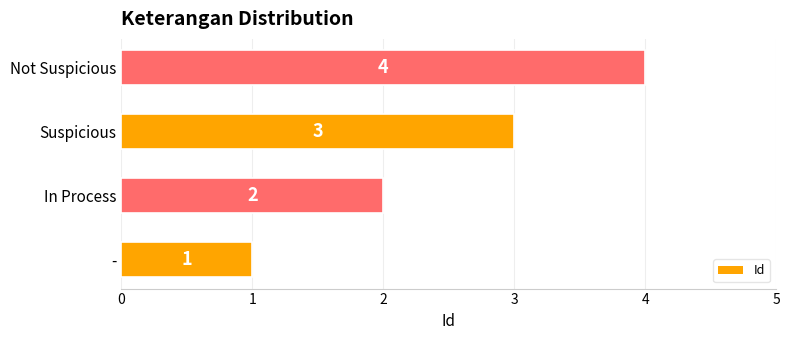

What is the change in value from Suspicious to Not Suspicious?

+1